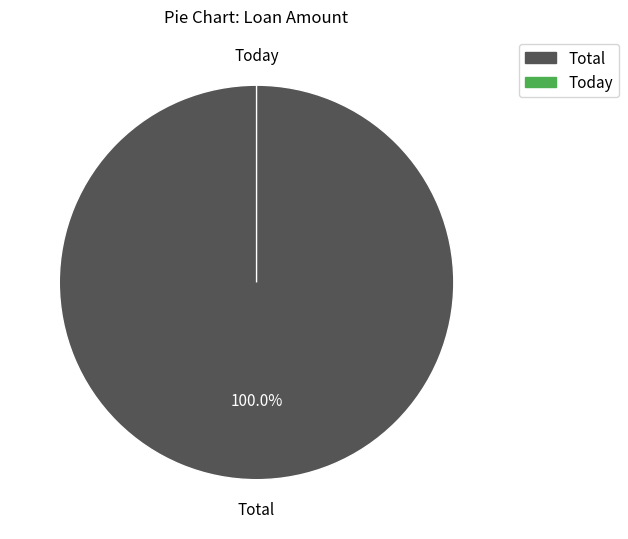

How many segments does this pie chart have?

2